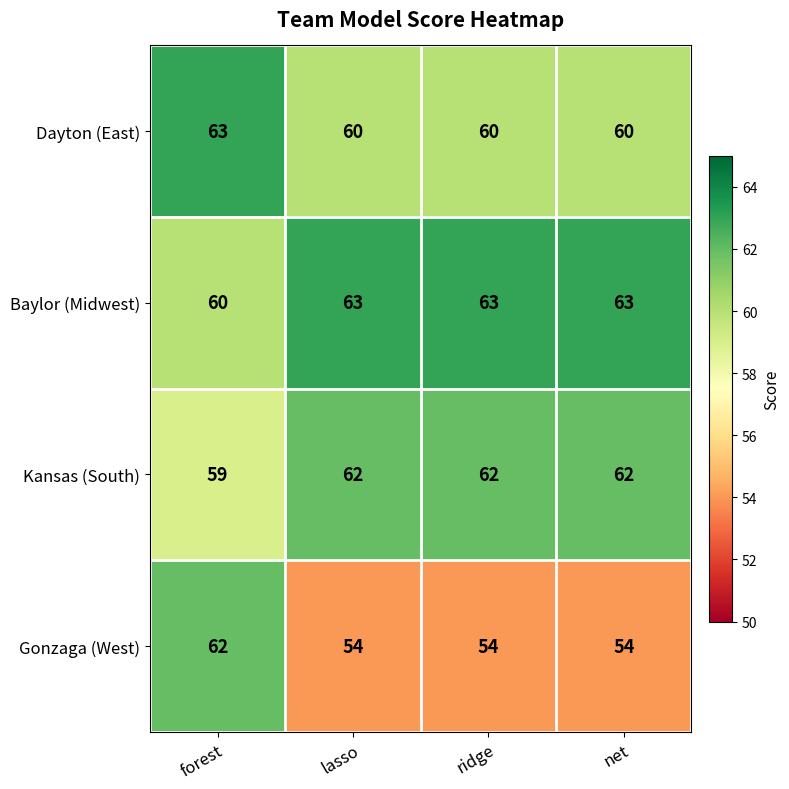

What is the difference between the Baylor (Midwest) values at forest and net?

3